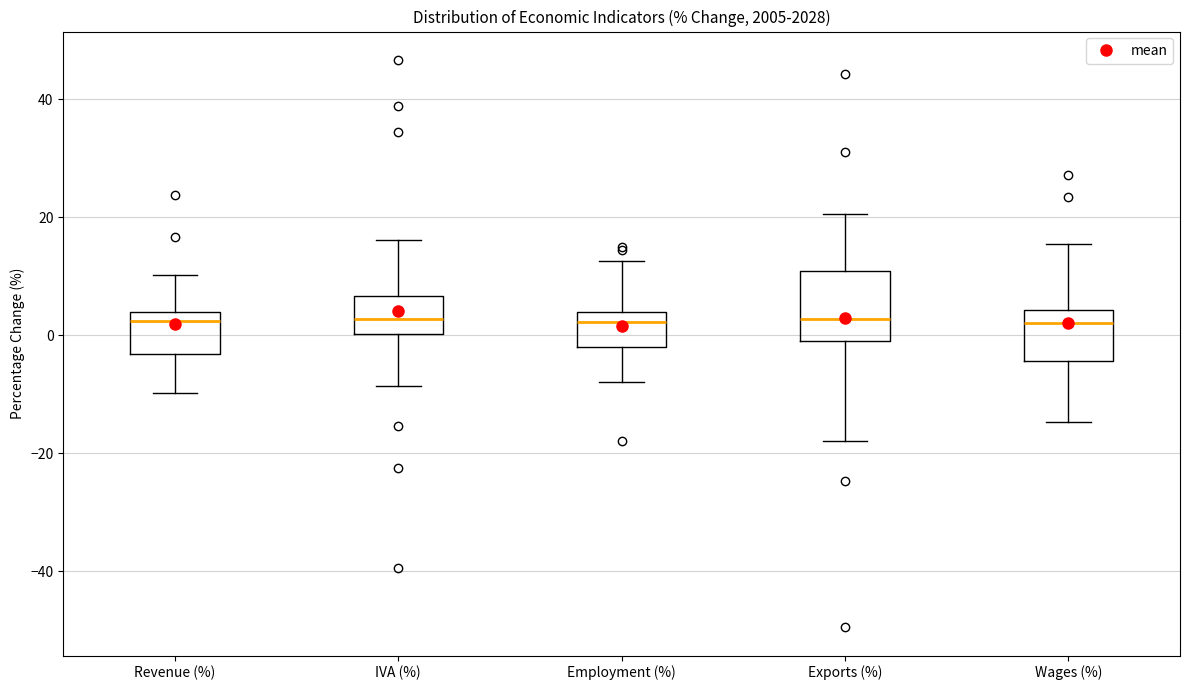

Where does the upper whisker of the box for IVA (%) end on the y-axis? The values are not printed on the chart, so give them approximately, as read against the axis.

16